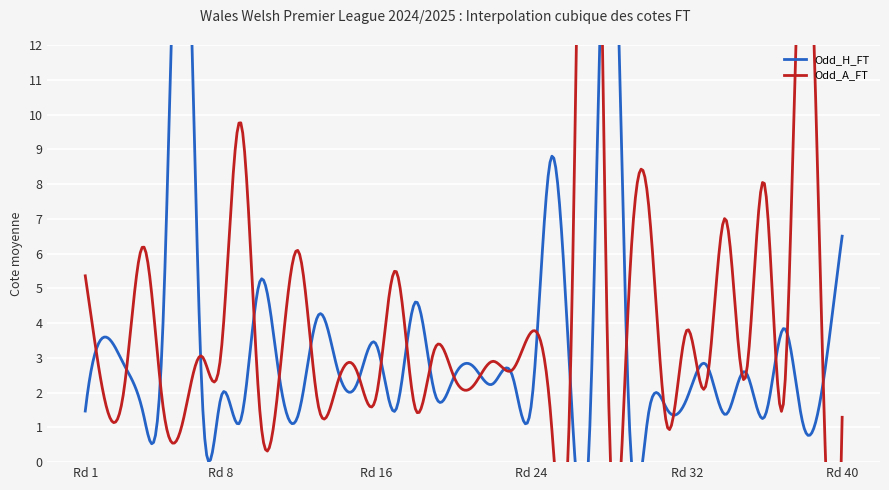

The Odd_H_FT series shows 0.4 at 4. True or false?

False